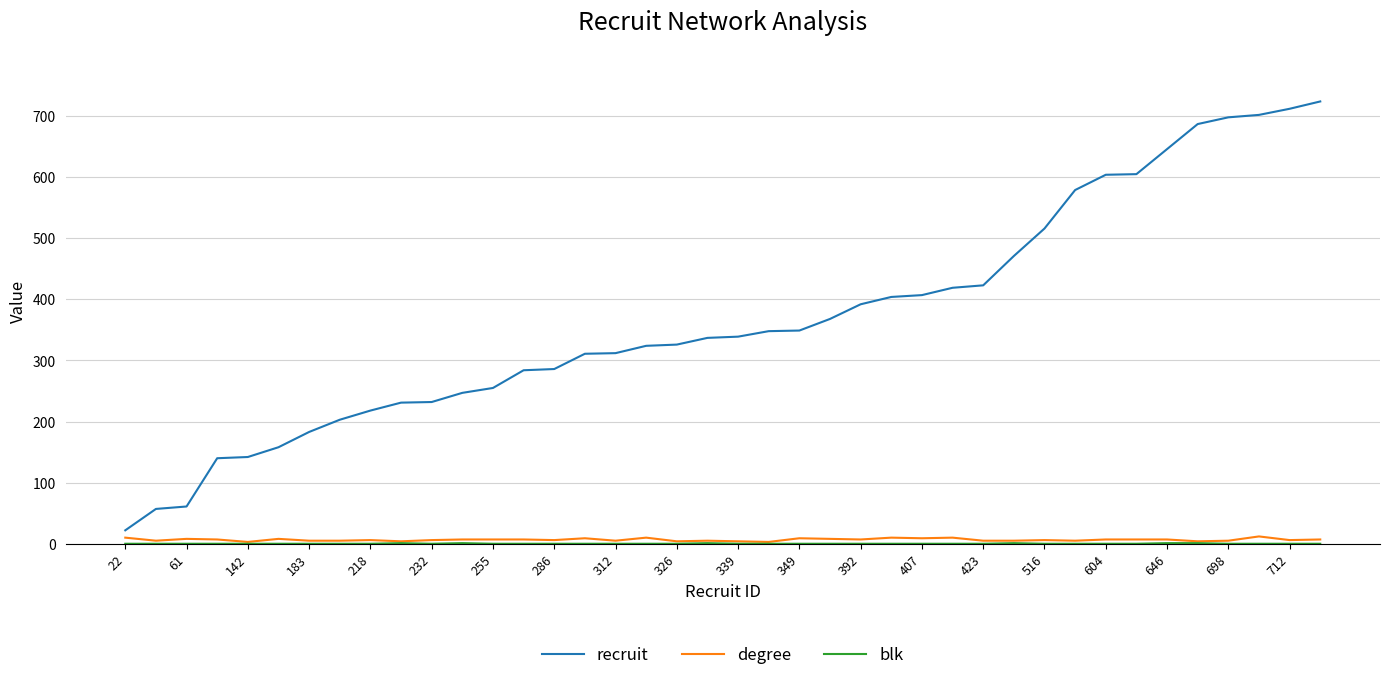

Which series has the largest total across all categories?

recruit